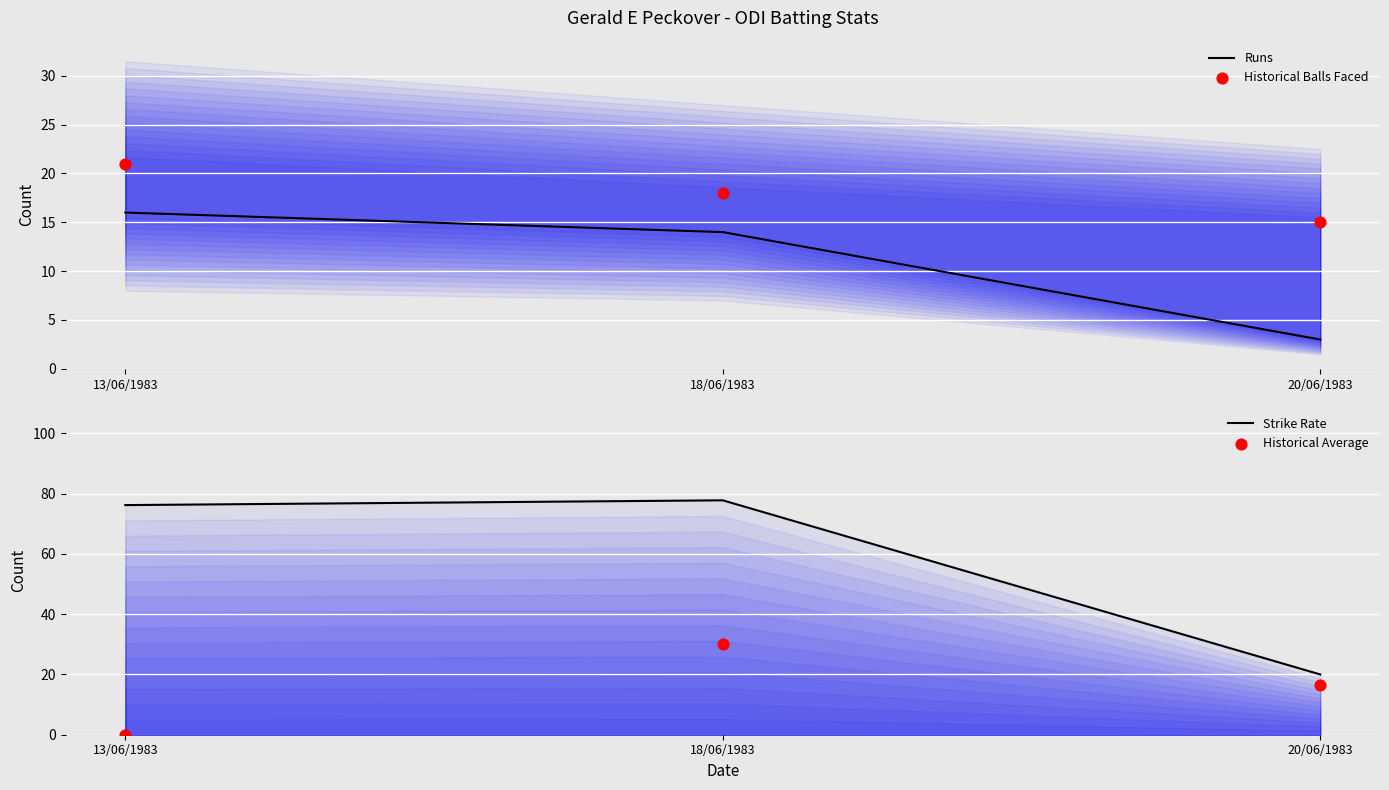

Which series has the widest spread of Y values?

Strike Rate